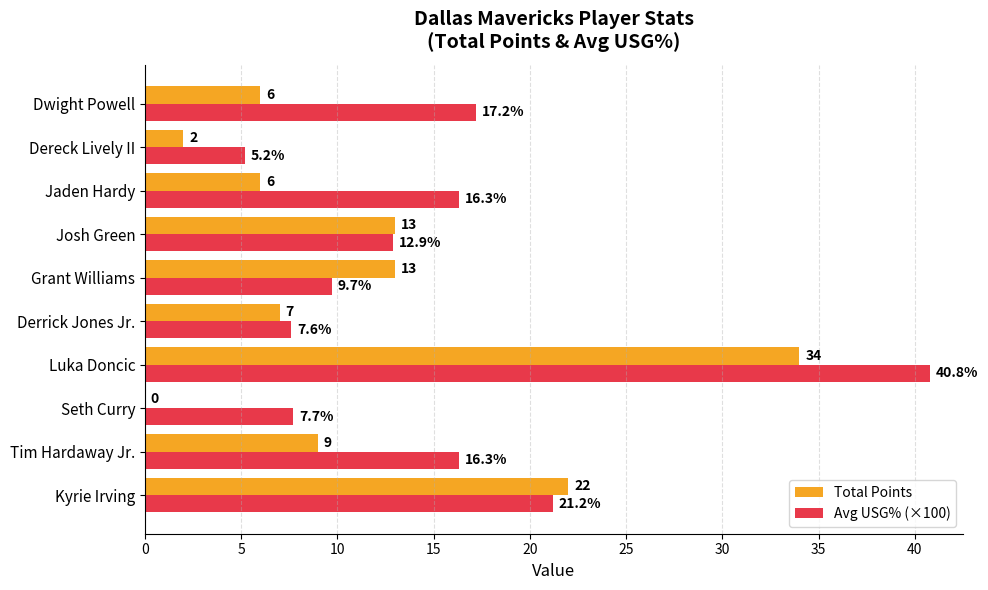

Which series has the largest total across all categories?

Avg USG% (×100)